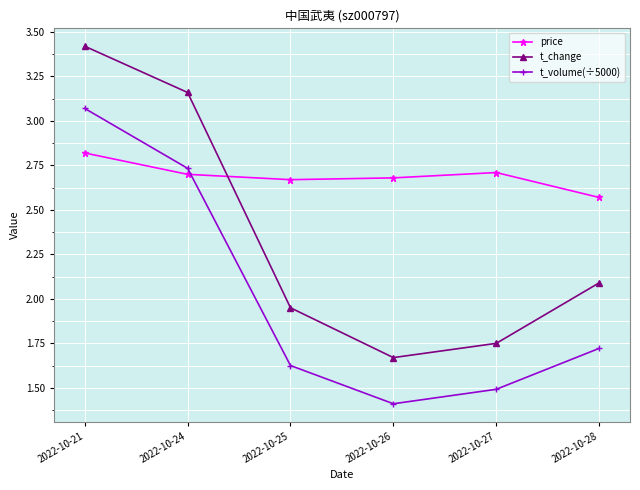

True or false: t_volume(÷5000) has a value of 1.7 at 2022-10-28.

True